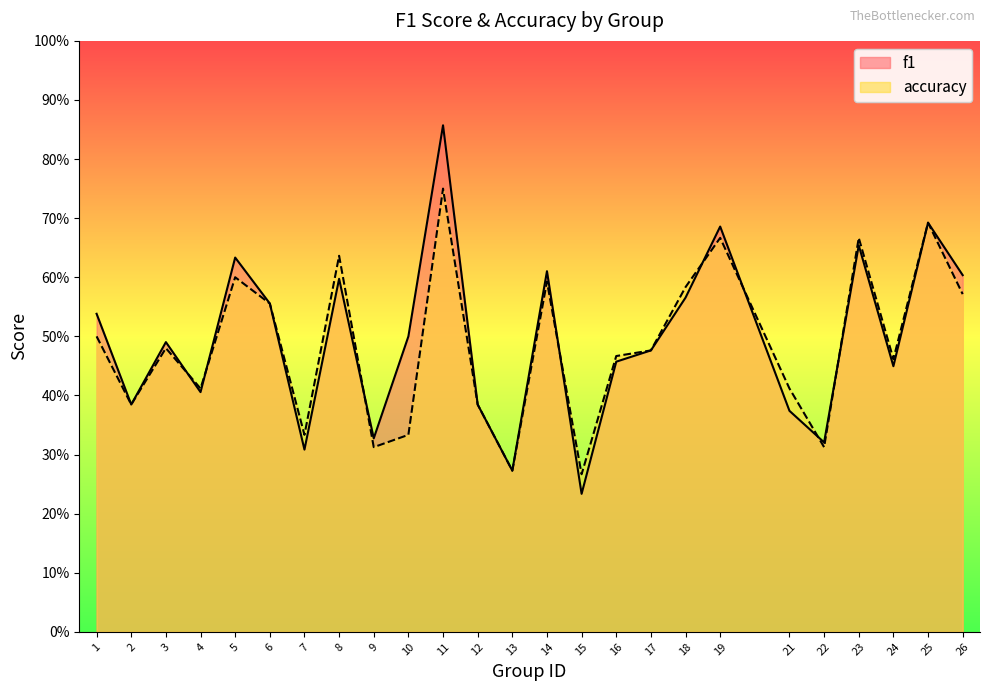

True or false: f1 and accuracy cross at least once.

True